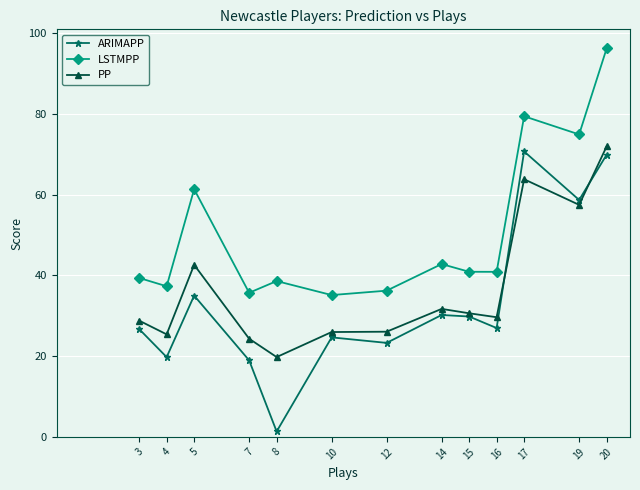

The ARIMAPP series shows 1.3 at 8. True or false?

True